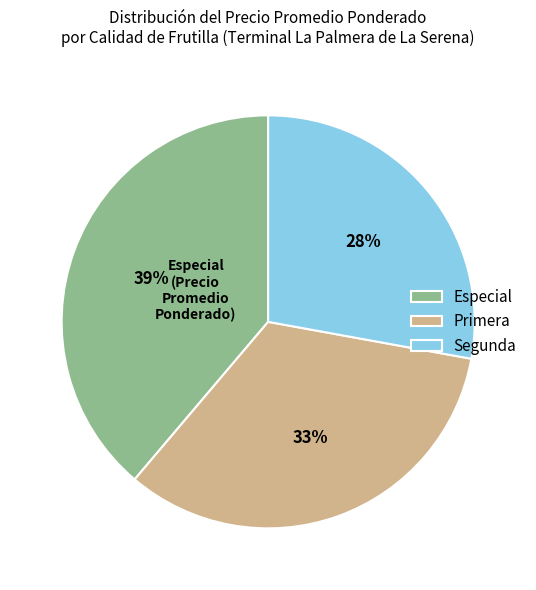

The Primera slice represents 39% of the pie. True or false?

False